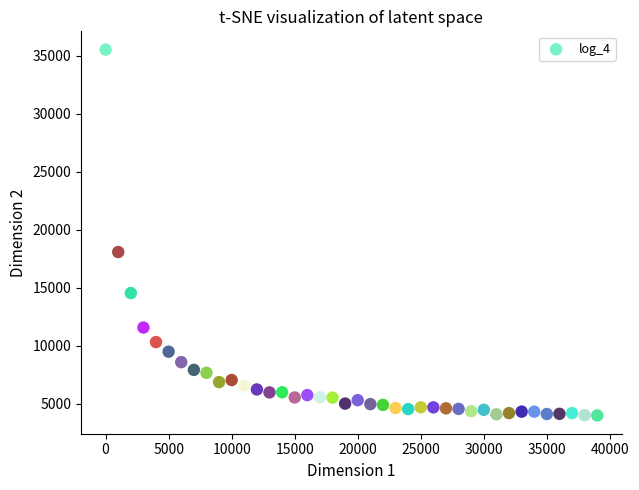

What is the range of X values (max minus min)?

38999.0